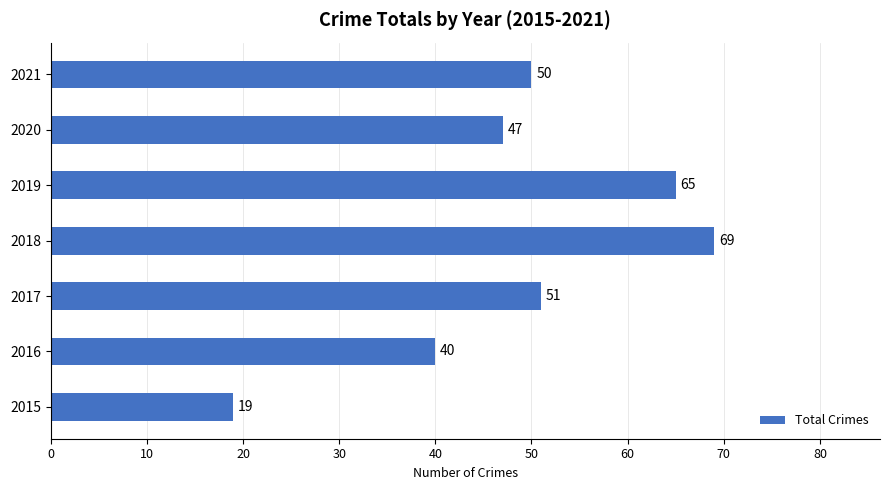

The value at 2020 is 77. True or false?

False